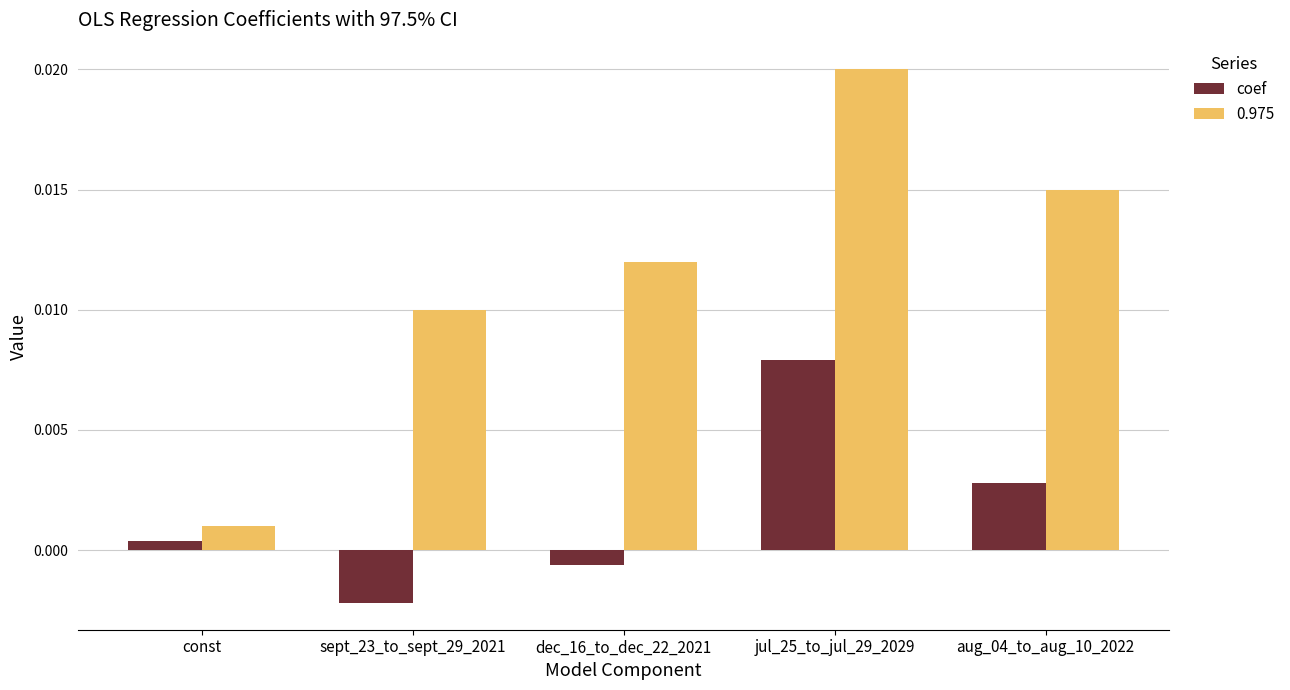

Are the bars grouped side by side (vs. stacked)?

Yes